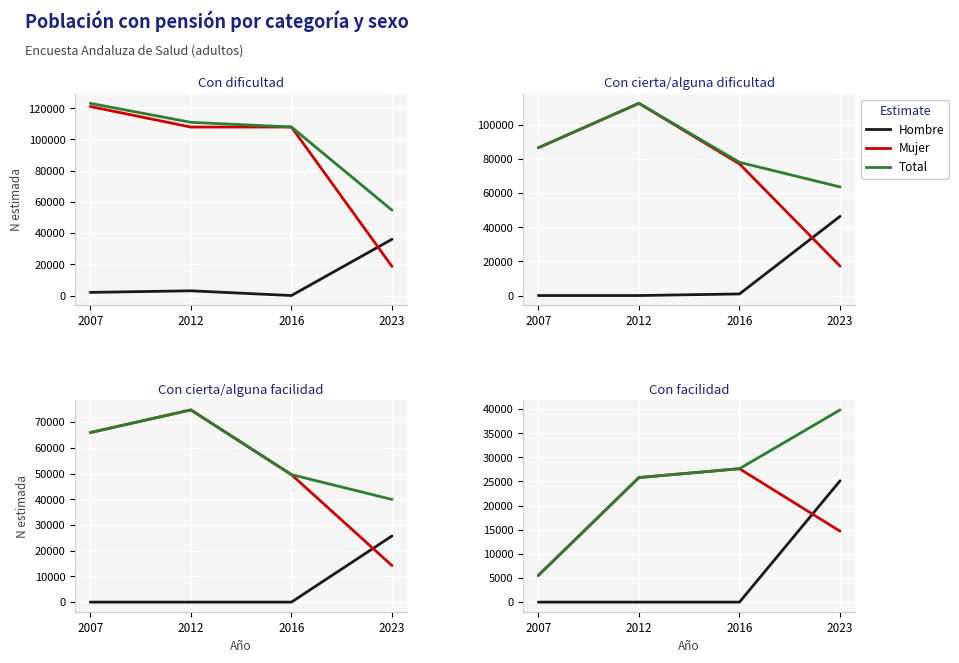

Is the value of Total at 2023 greater than the value of Mujer at 2007?

Yes